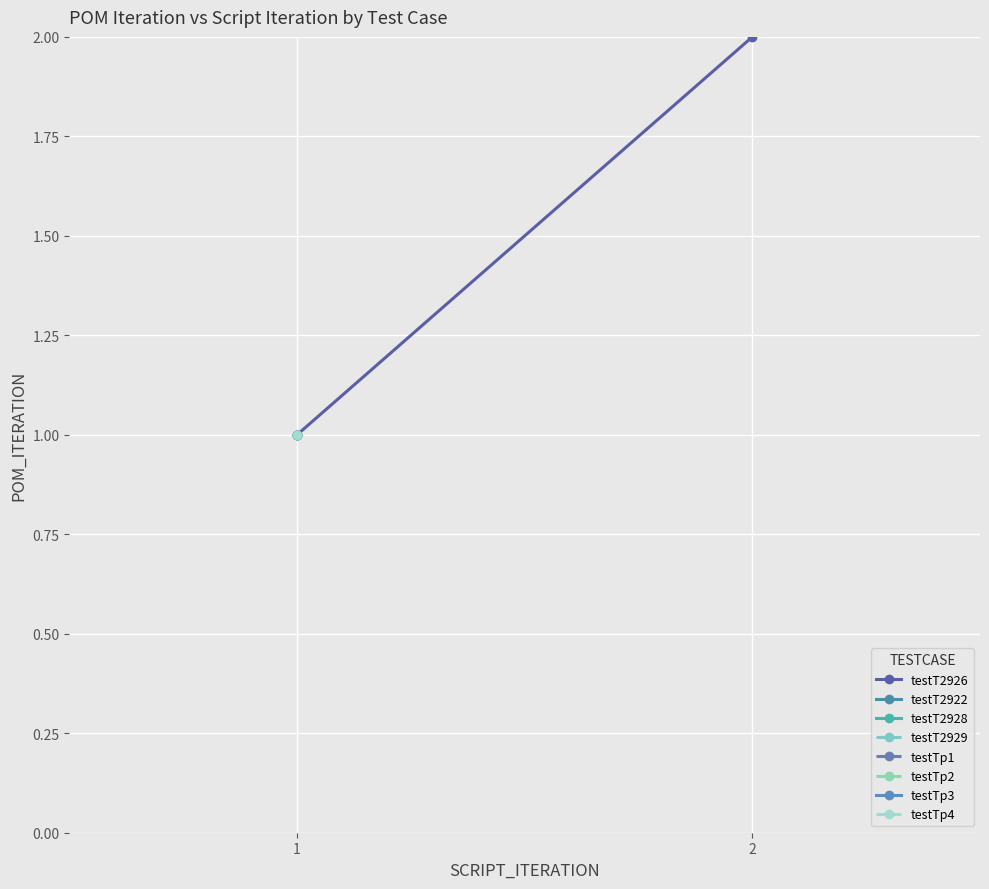

What is the value of the 2nd point from the left?

2